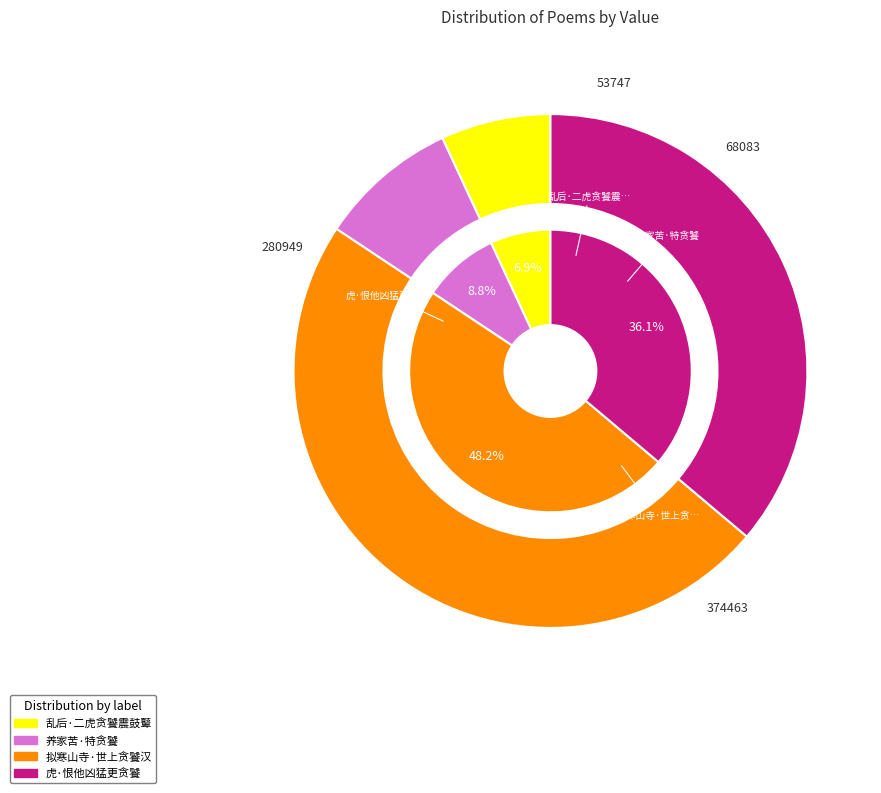

What is the smallest slice in the pie chart?

乱后·二虎贪饕震鼓鼙